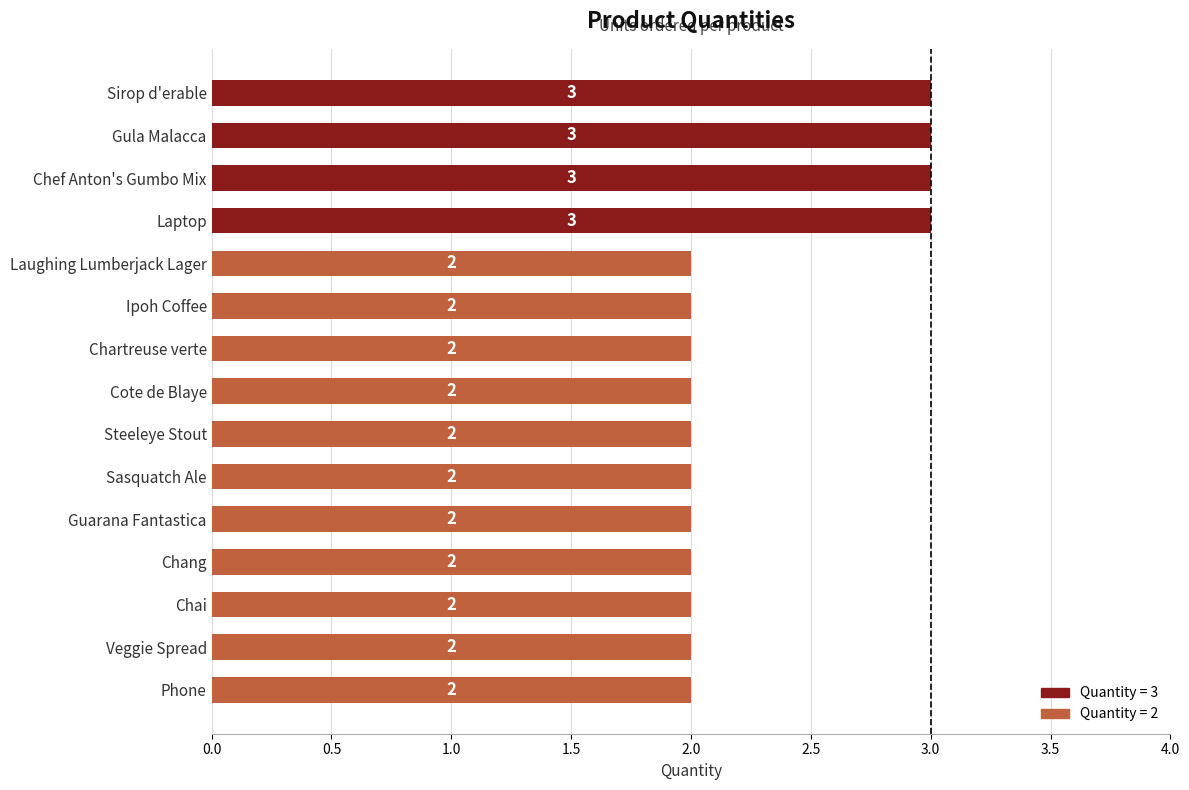

The value at Gula Malacca is 5. True or false?

False